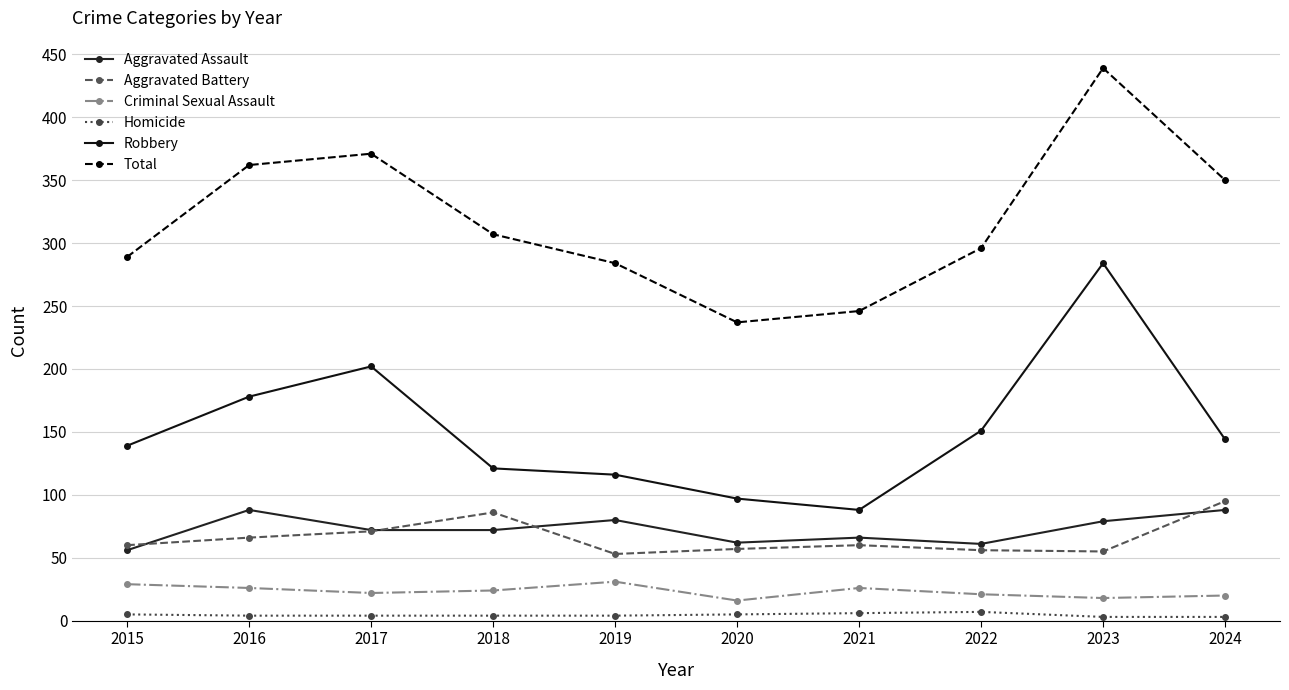

True or false: Homicide and Aggravated Assault intersect in this chart.

False